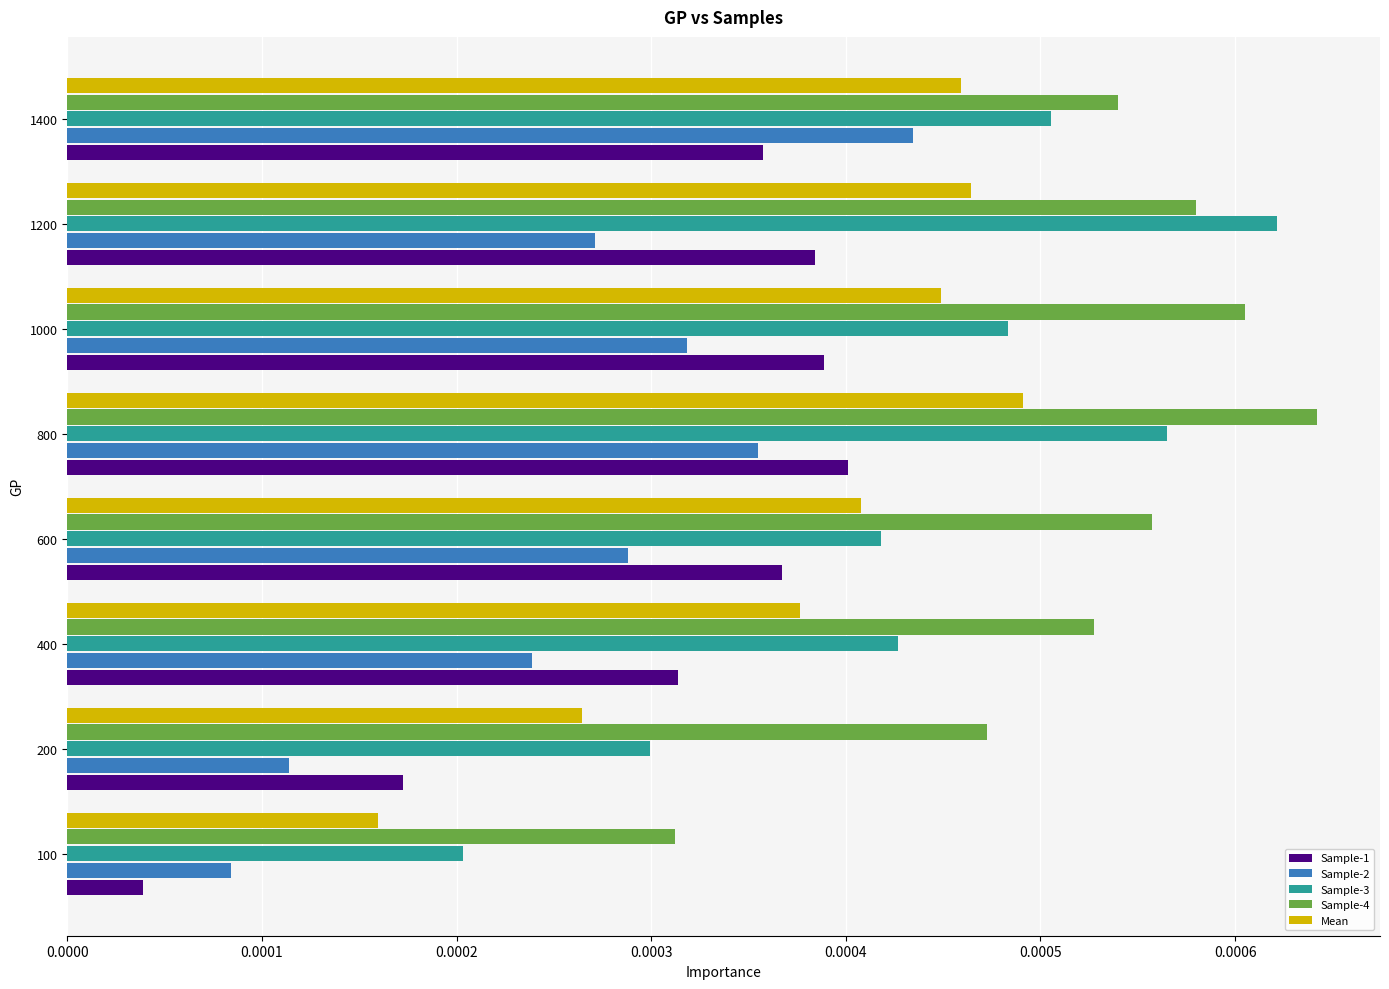

Rank the series at 1000 from highest to lowest value.

Sample-4, Sample-3, Mean, Sample-1, Sample-2